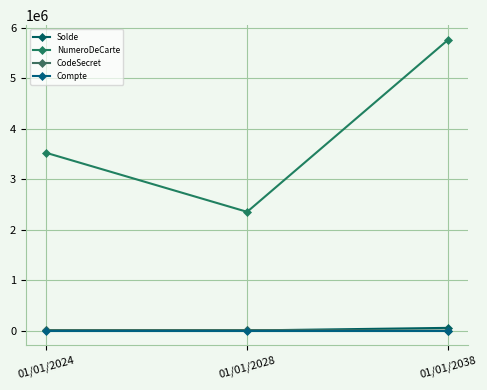

The Compte series shows 0 at 01/01/2028. True or false?

False